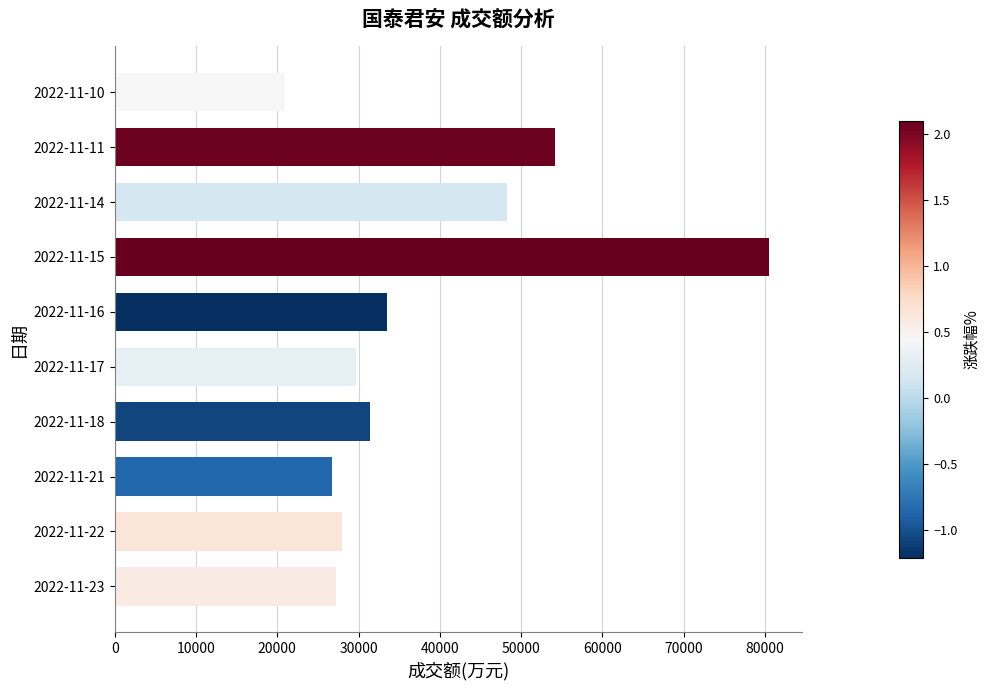

Which category has the lowest value across all series?

2022-11-10